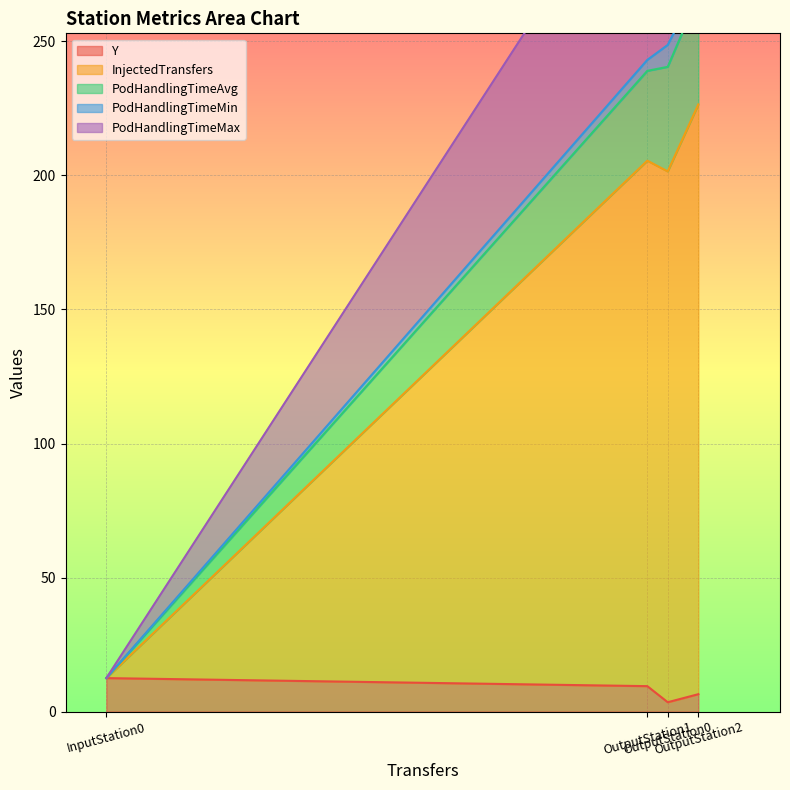

What is the maximum value for Y?

12.5